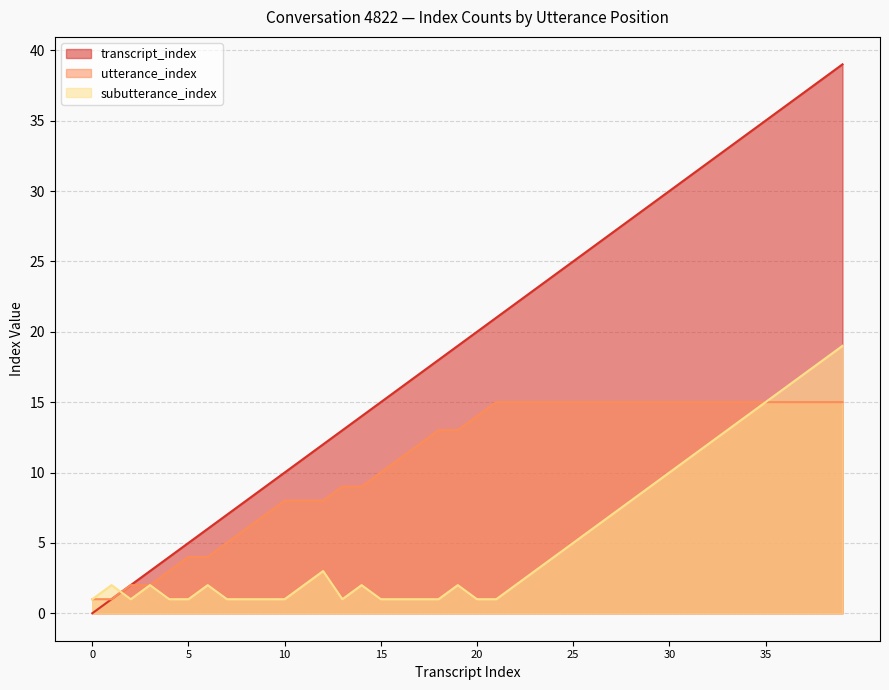

Between which two adjacent categories do subutterance_index and transcript_index first intersect?

1 and 2